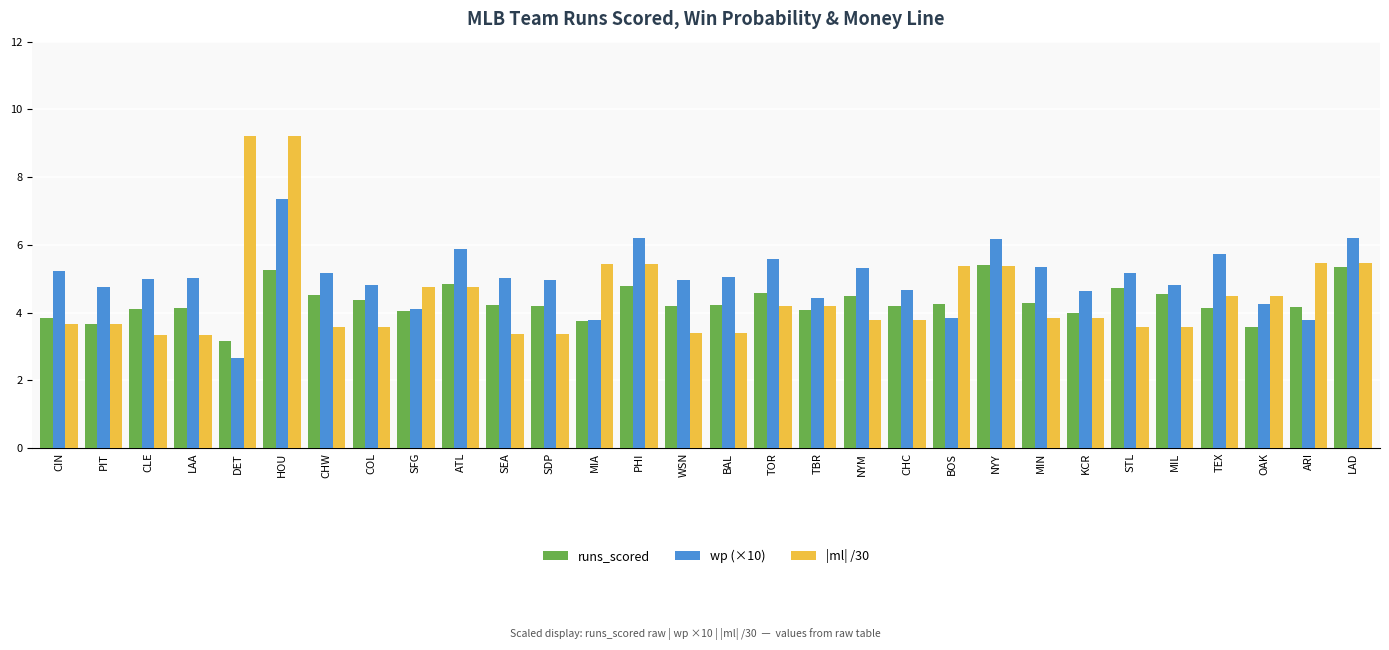

Does the chart contain any negative values?

No